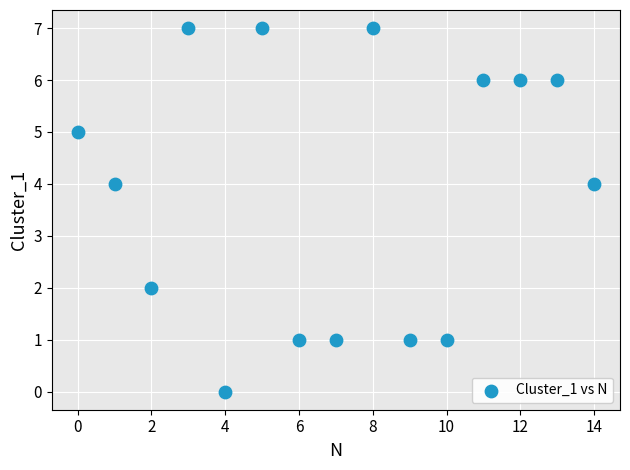

What is the range of Y values (max minus min)?

7